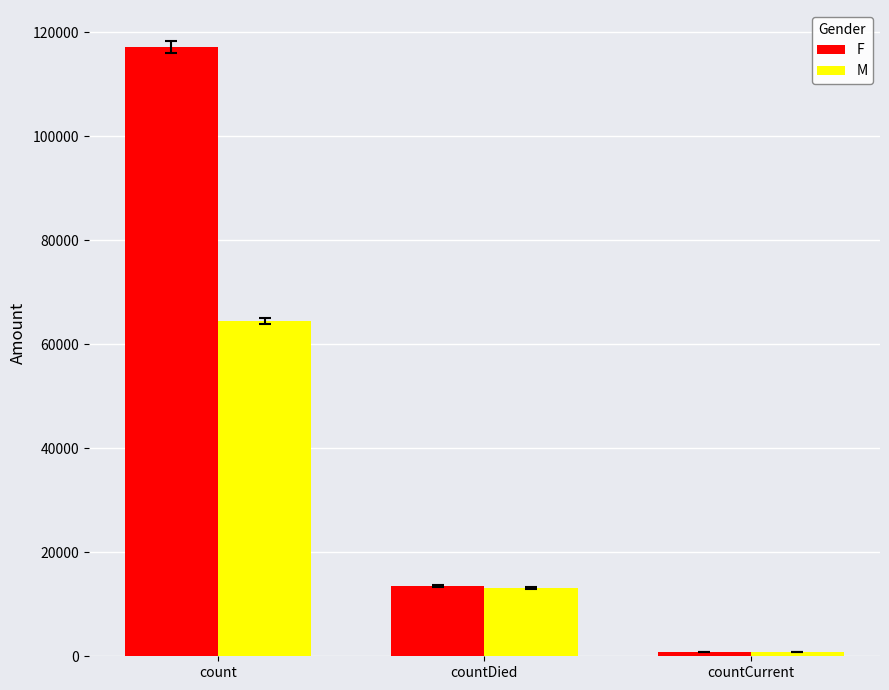

What is the sum of all M values?

78388.8